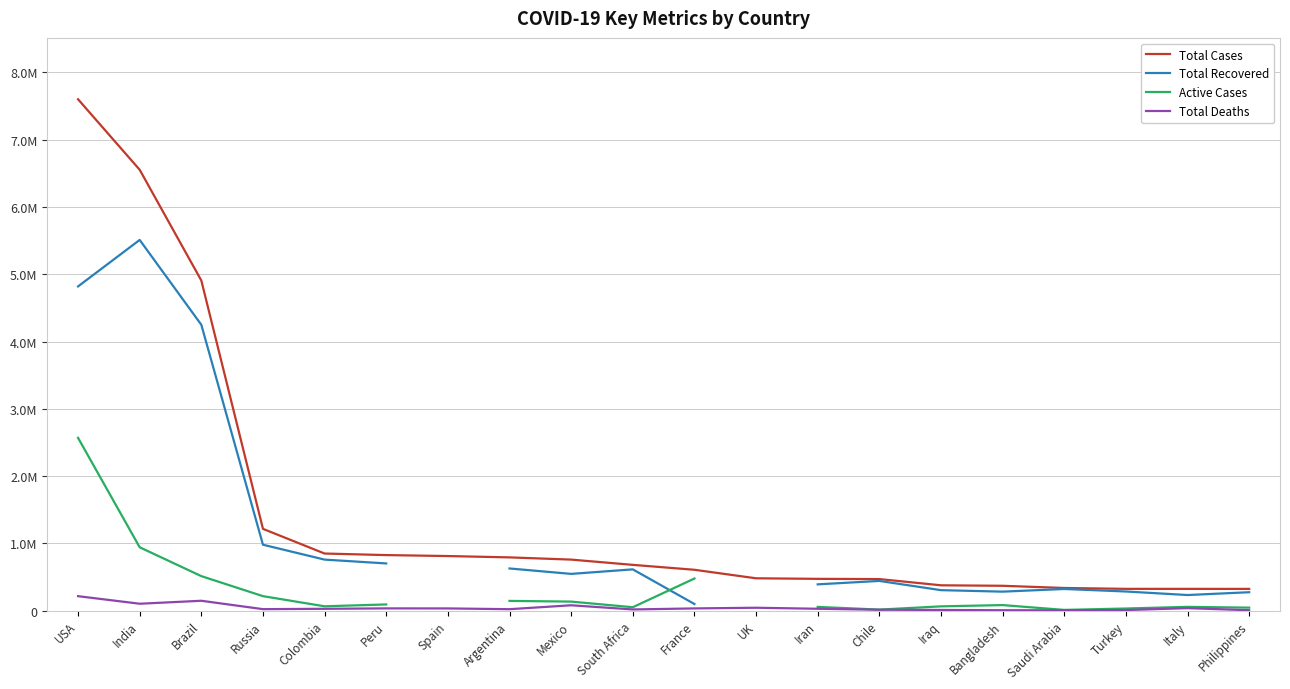

What is the sum of all Total Cases values?

29064234.0